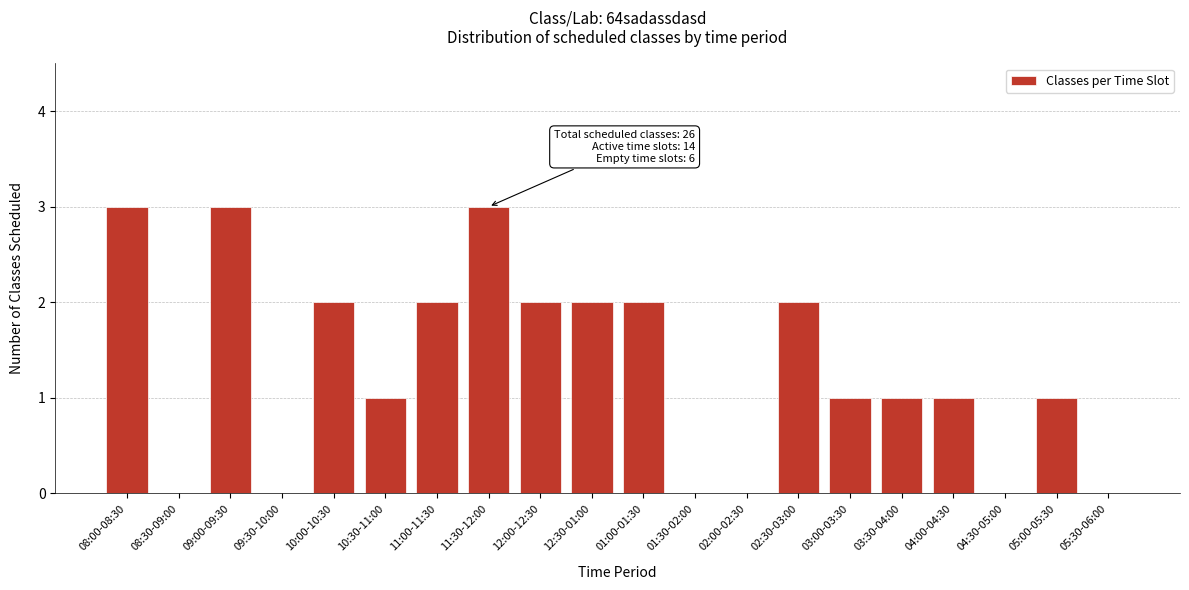

Reading left to right, list all the values displayed in this chart.

08:00-08:30=3	08:30-09:00=0	09:00-09:30=3	09:30-10:00=0	10:00-10:30=2	10:30-11:00=1	11:00-11:30=2	11:30-12:00=3	12:00-12:30=2	12:30-01:00=2	01:00-01:30=2	01:30-02:00=0	02:00-02:30=0	02:30-03:00=2	03:00-03:30=1	03:30-04:00=1	04:00-04:30=1	04:30-05:00=0	05:00-05:30=1	05:30-06:00=0